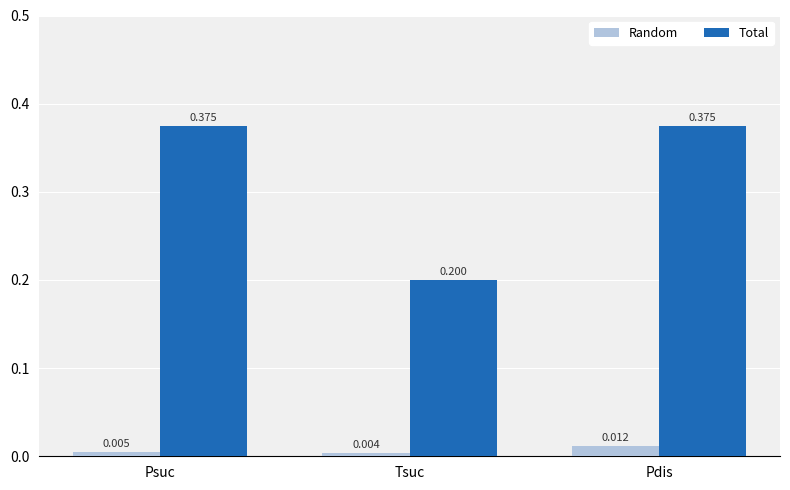

What is the total value across all series at Tsuc?

0.2